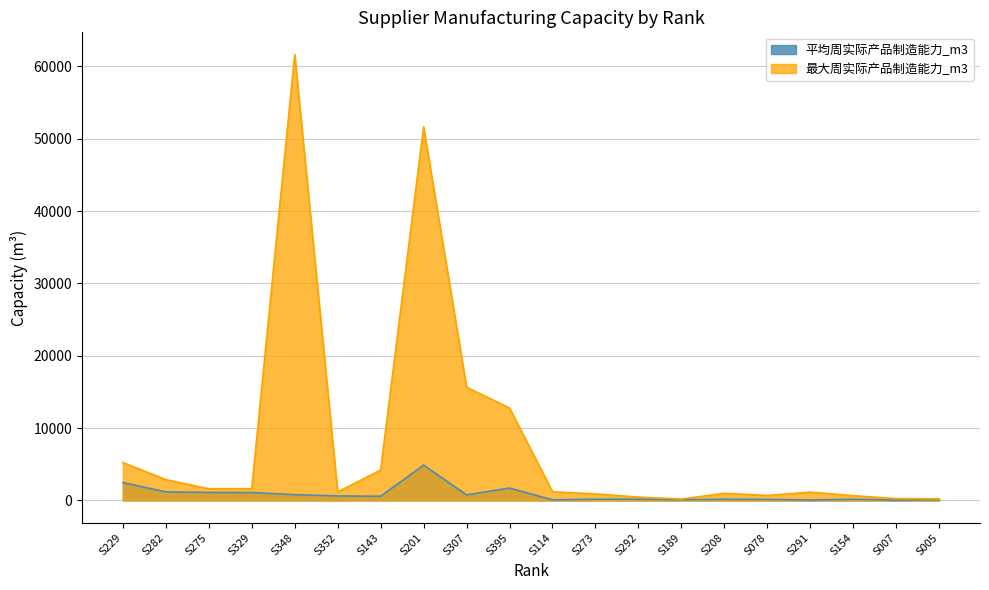

Where does the 平均周实际产品制造能力_m3 series first go above 574?

S229